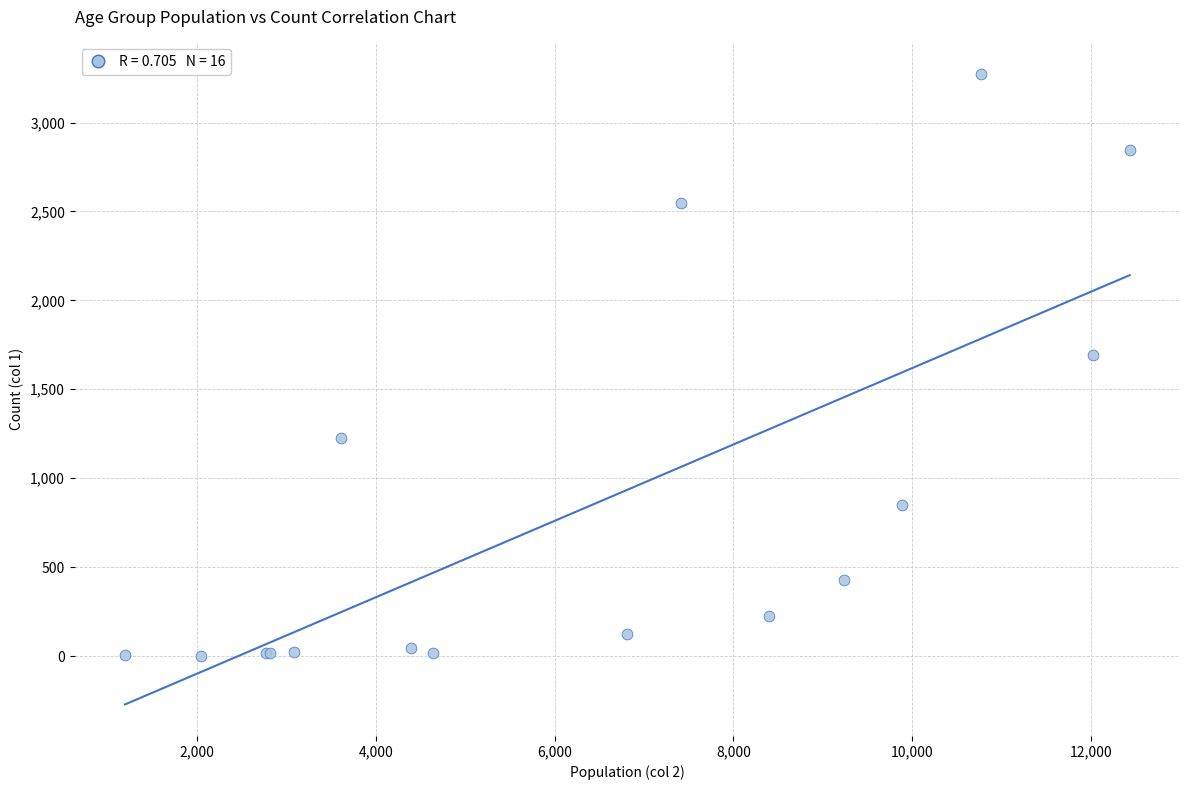

What Y value in the scatter plot is closest to 1638?

1690